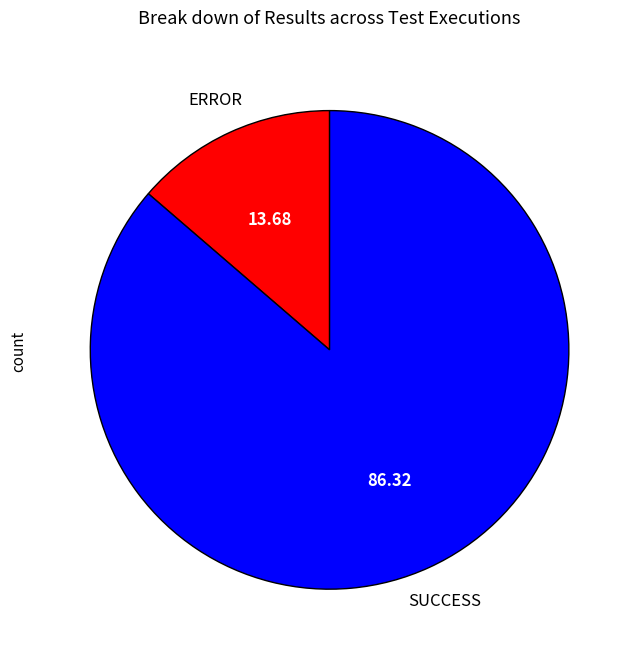

Rank the categories by value from highest to lowest.

SUCCESS, ERROR